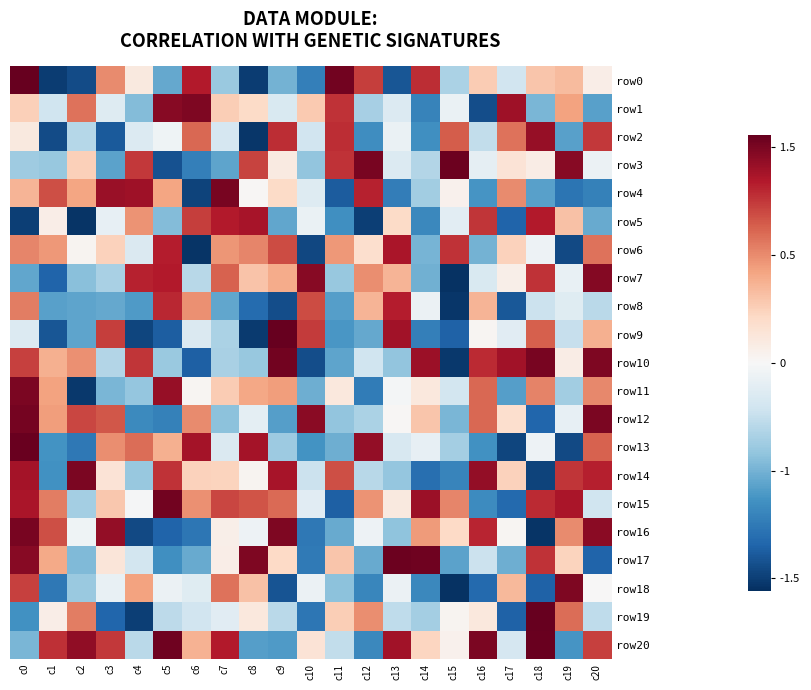

List the series in order of their peak value, highest first.

row0, row9, row19, row13, row20, row3, row17, row10, row15, row12, row4, row16, row11, row14, row1, row18, row7, row2, row5, row6, row8